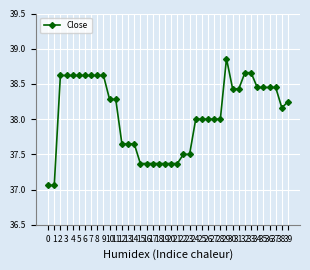

Does the chart have visible grid lines?

Yes